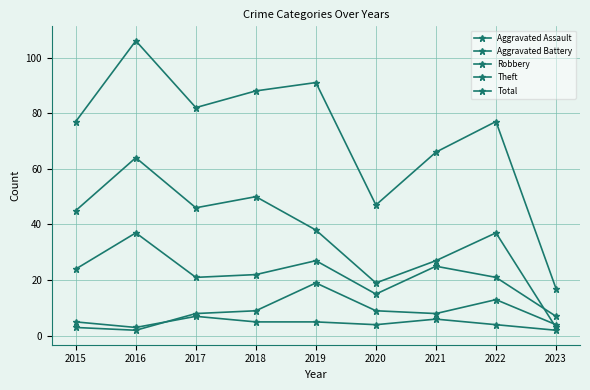

Is this an area chart (filled region under the line)?

No